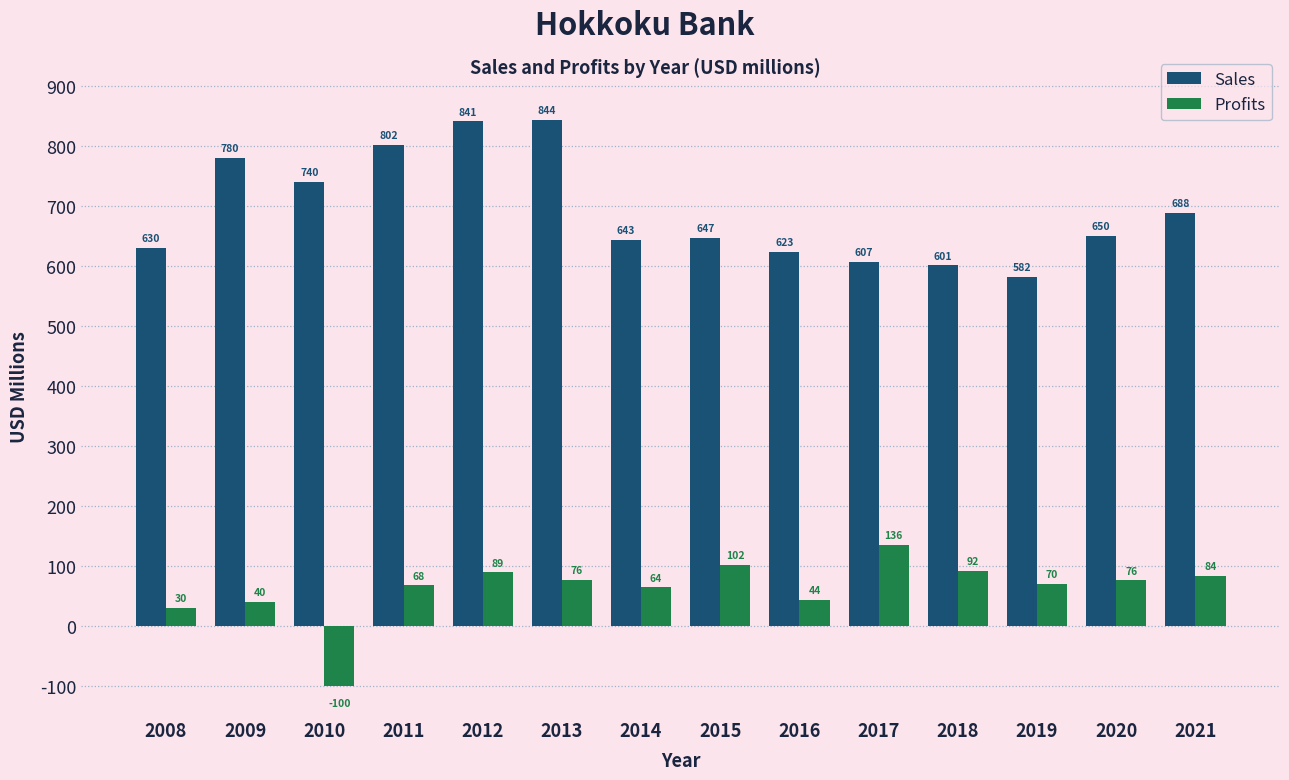

What are all the series names shown in the legend?

Sales, Profits